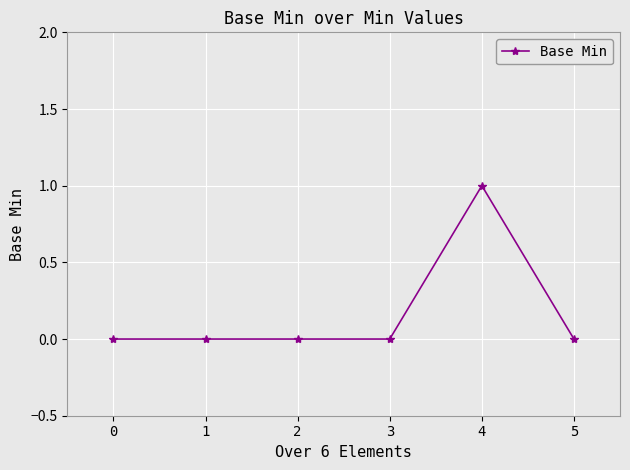

What is the difference between the maximum and minimum values?

1